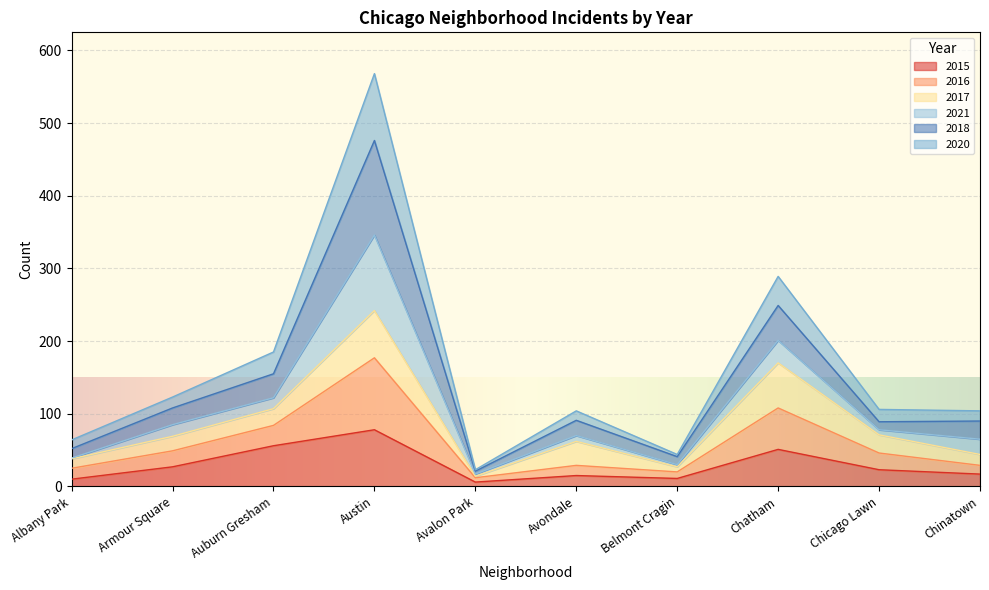

What is the highest value of the 2015 series?

78